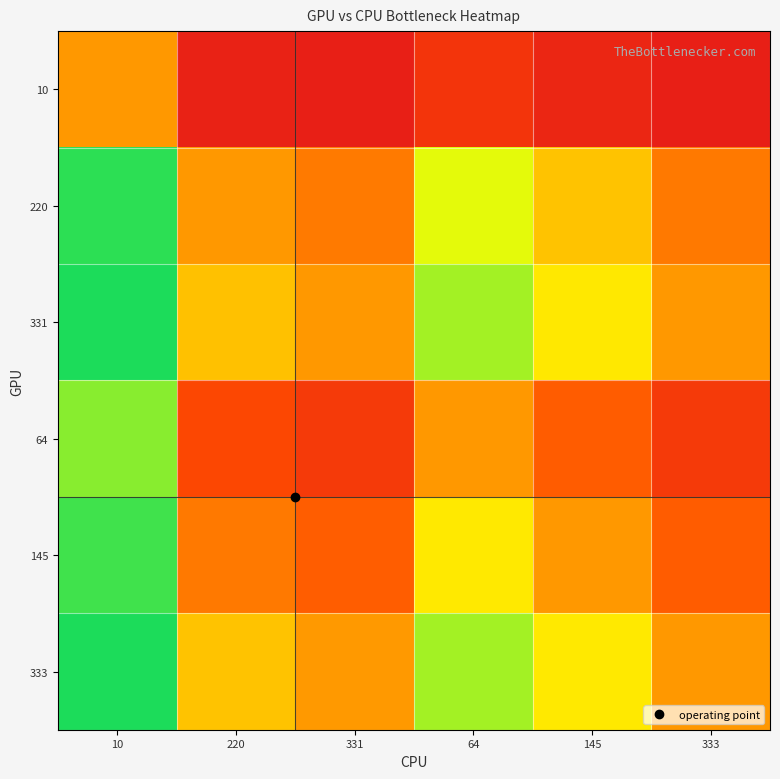

Reading left to right, list all the values displayed in this chart.

10: 10=50.0	220=4.3	331=2.9	64=13.6	145=6.4	333=2.9
220: 10=95.7	220=50.0	331=39.9	64=77.6	145=60.2	333=39.8
331: 10=97.1	220=60.1	331=50.0	64=83.9	145=69.5	333=49.8
64: 10=86.4	220=22.4	331=16.1	64=50.0	145=30.4	333=16.0
145: 10=93.6	220=39.8	331=30.5	64=69.6	145=50.0	333=30.4
333: 10=97.1	220=60.2	331=50.2	64=84.0	145=69.6	333=50.0